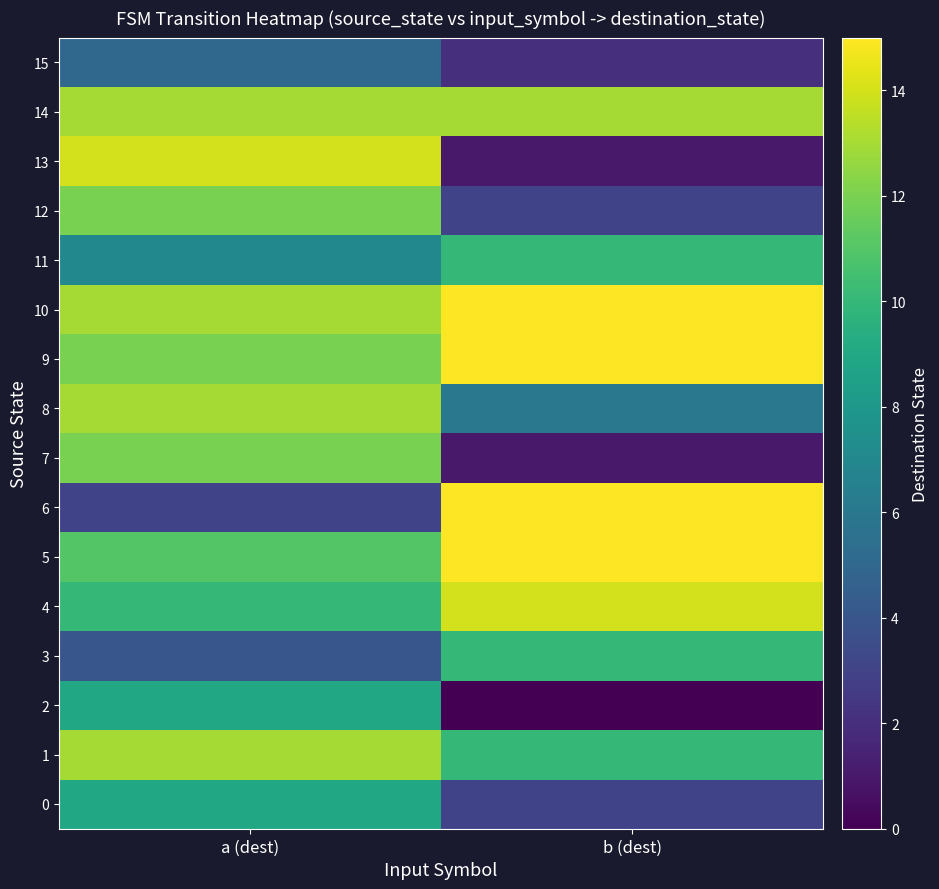

What is the greatest value displayed?

15